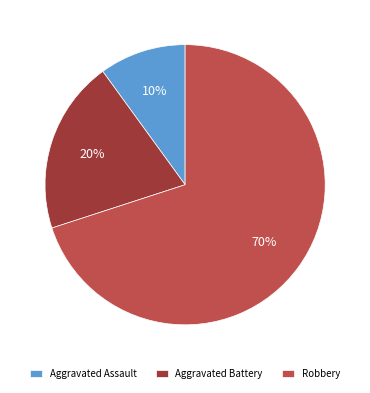

Do Aggravated Assault and Aggravated Battery together represent more than half of the pie?

No